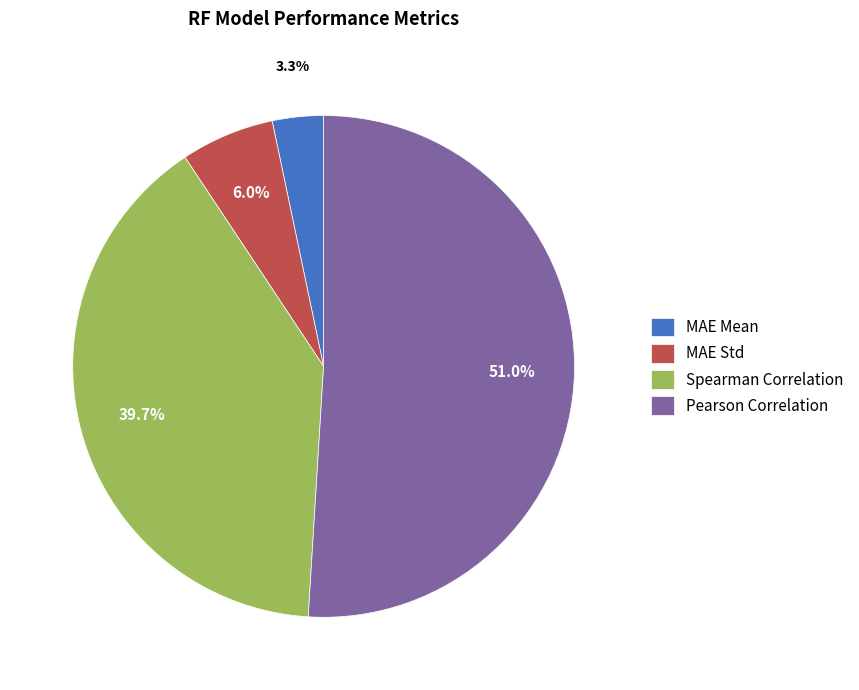

Is there any slice that represents more than half of the pie?

Yes